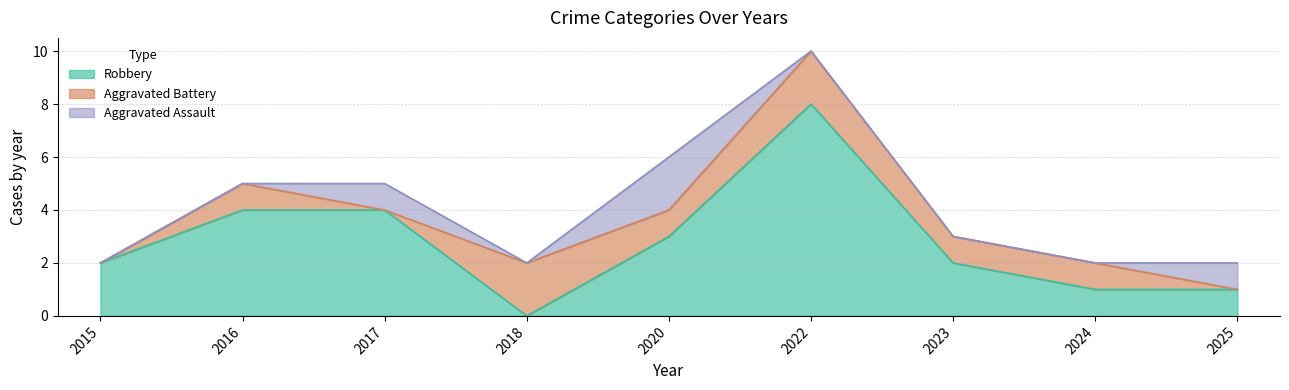

List the series in order of their overall mean, highest first.

Robbery, Aggravated Battery, Aggravated Assault